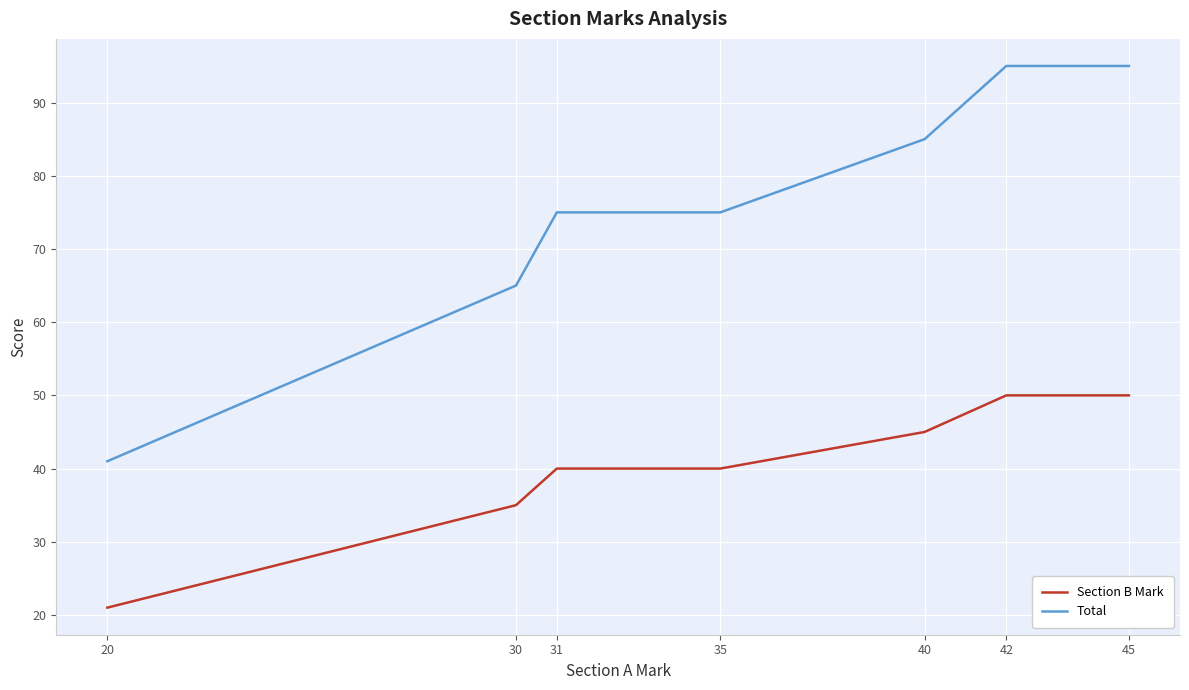

What are all the series names shown in the legend?

Section B Mark, Total